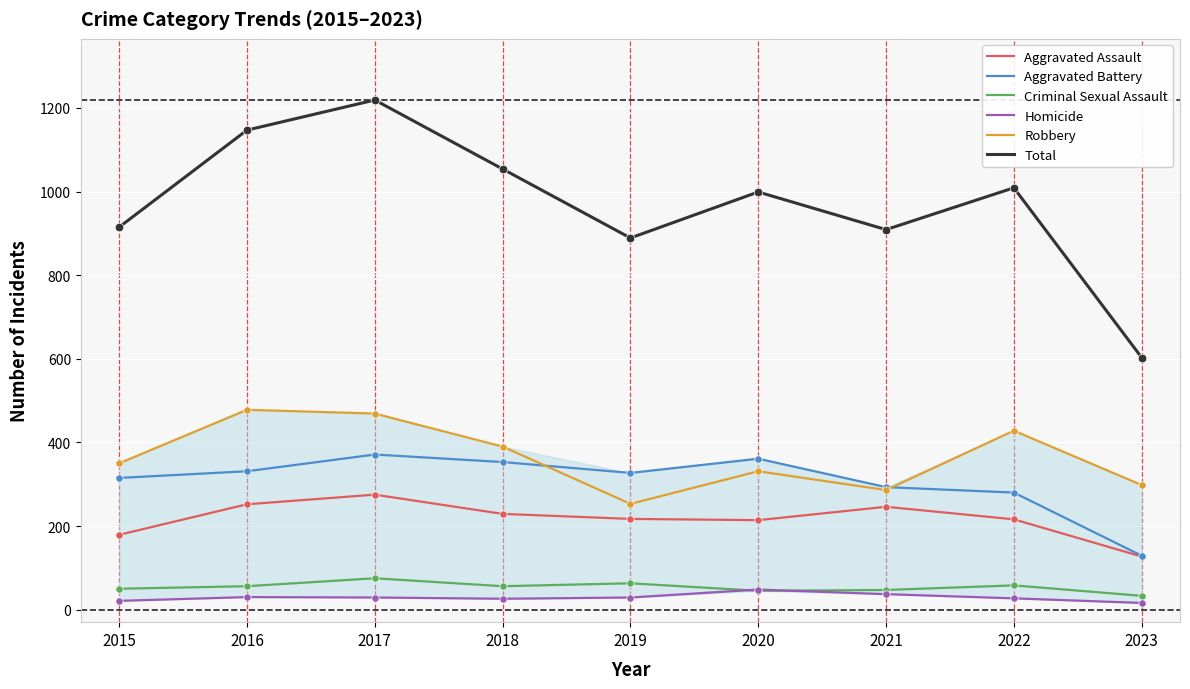

What are all the series names shown in the legend?

Aggravated Assault, Aggravated Battery, Criminal Sexual Assault, Homicide, Robbery, Total